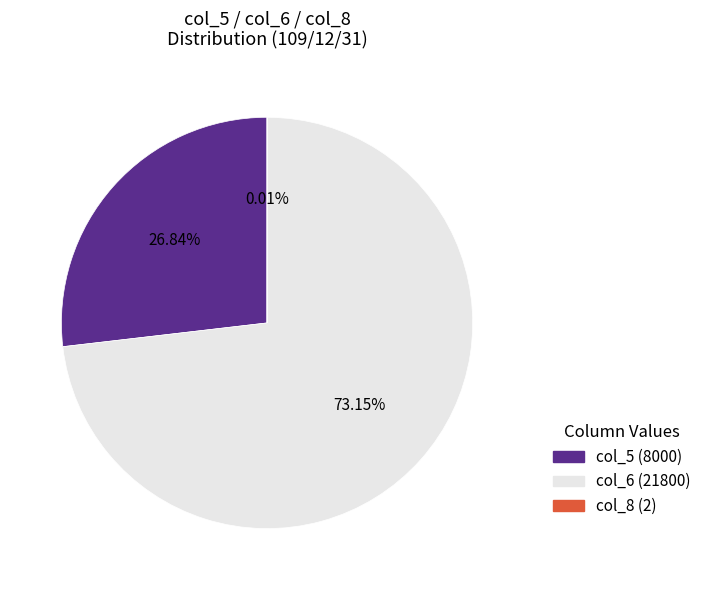

To the nearest percent, what is the average slice percentage?

33%